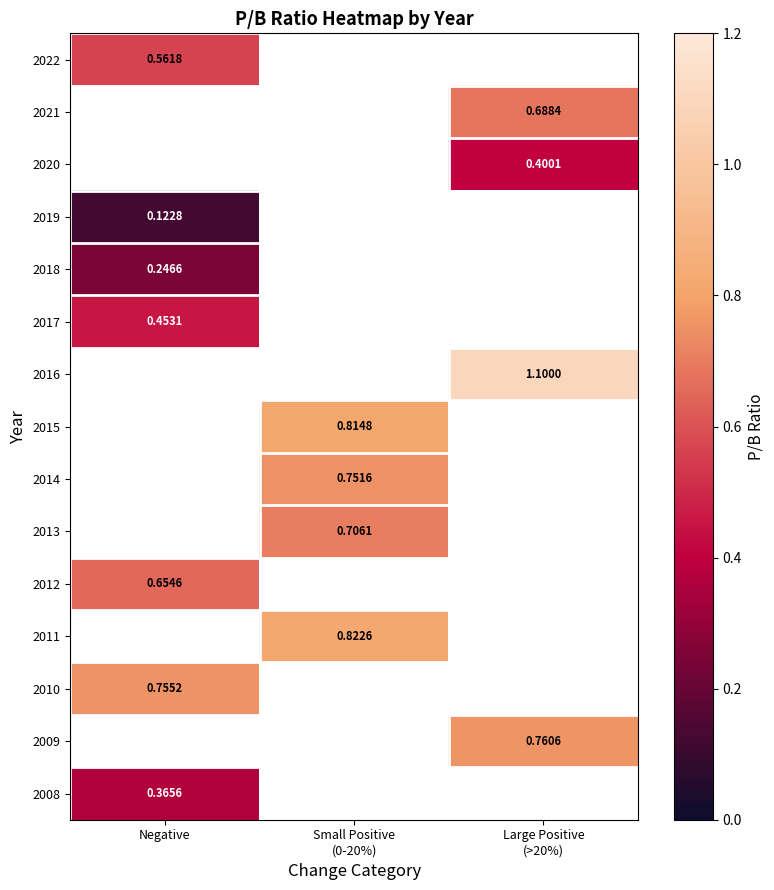

Which category has the lowest value in the 2008 series?

Negative